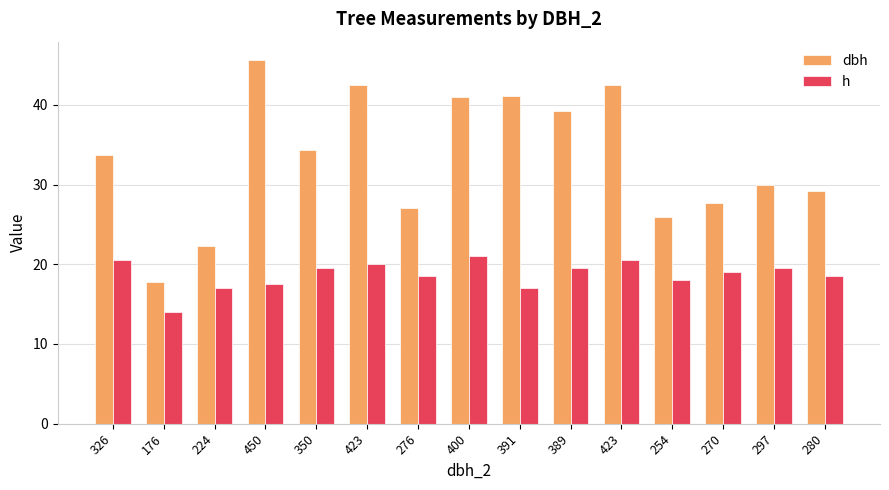

At which label is dbh closest to 31?

297